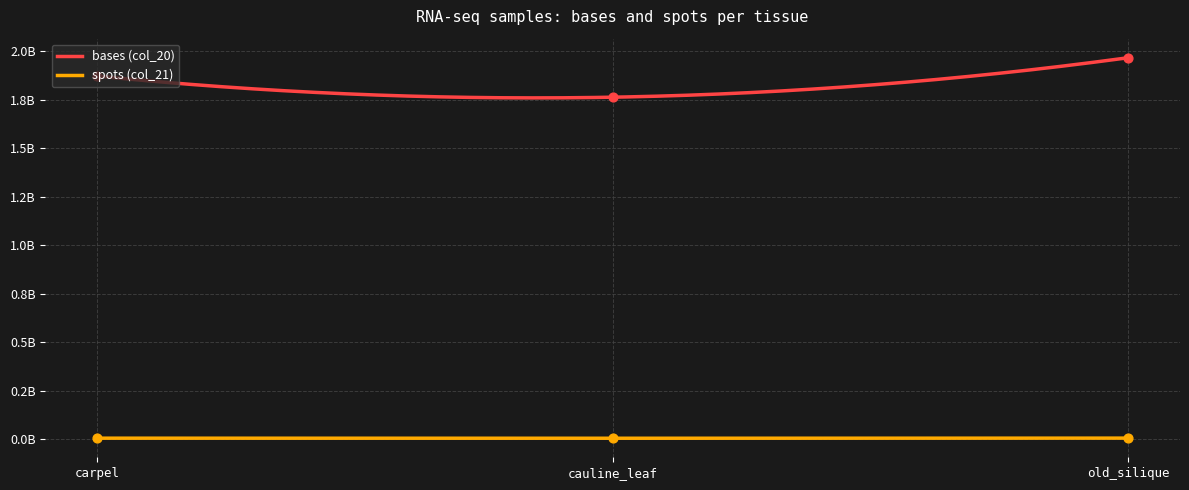

Which series reaches the maximum Y coordinate?

bases (col_20)